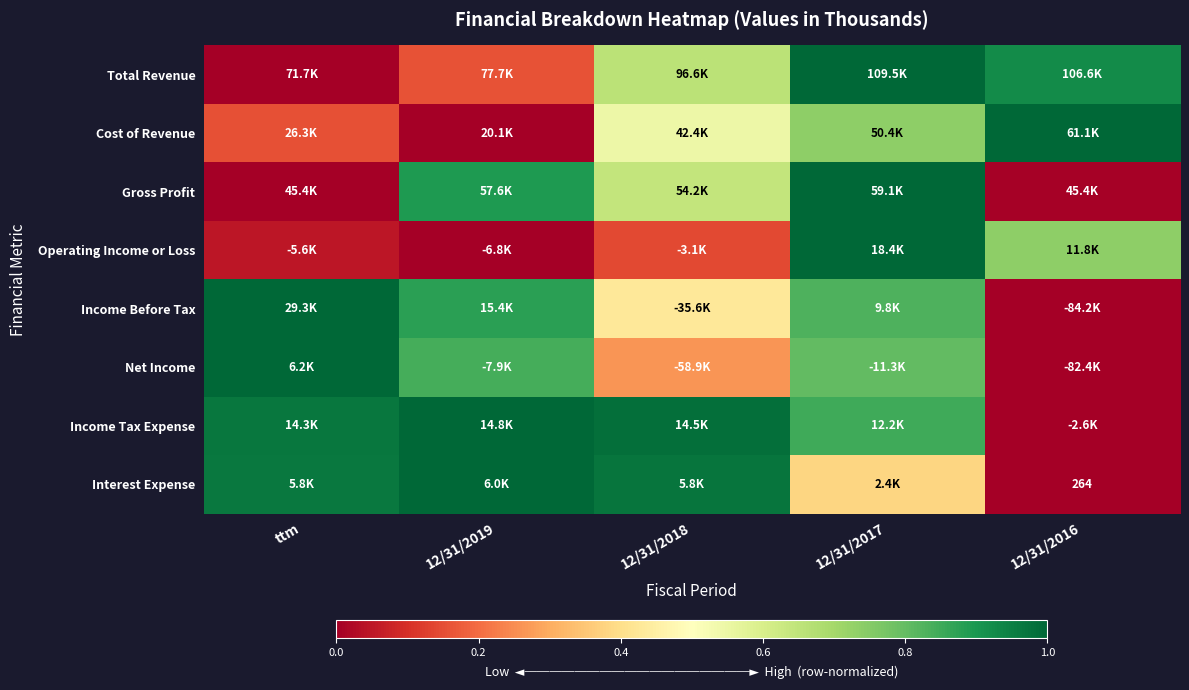

True or false: Cost of Revenue has a value of 1.1 at 12/31/2017.

False